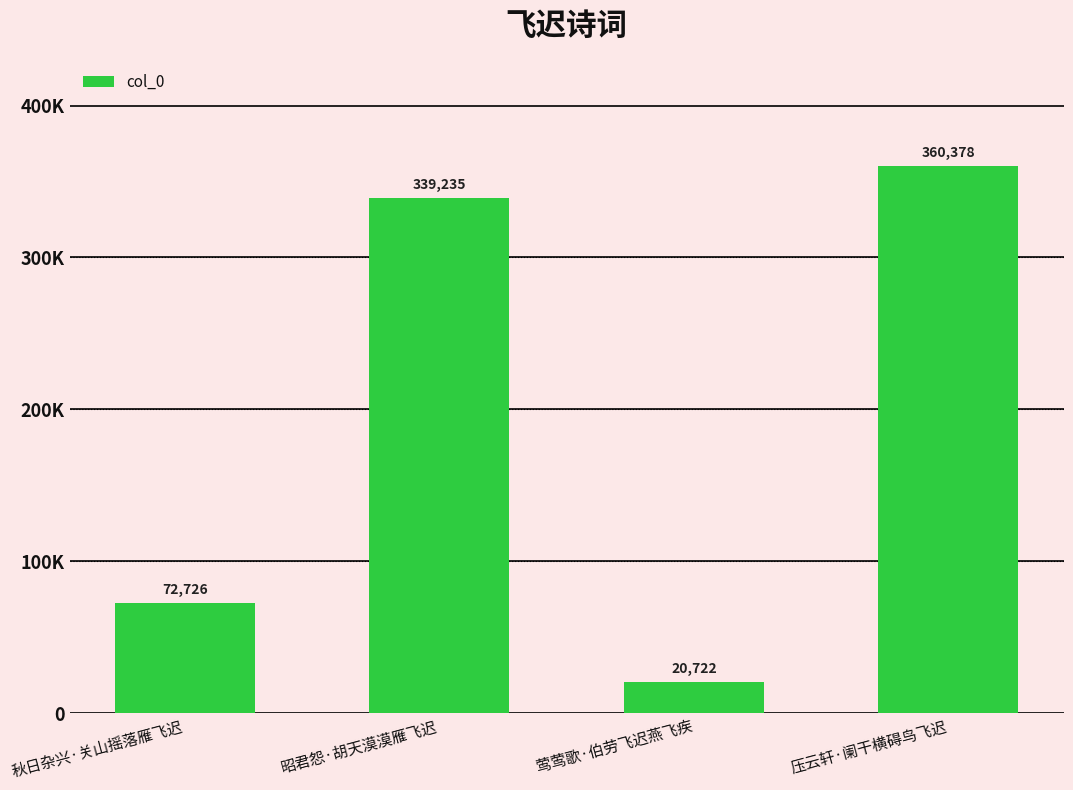

Does the chart contain any negative values?

No